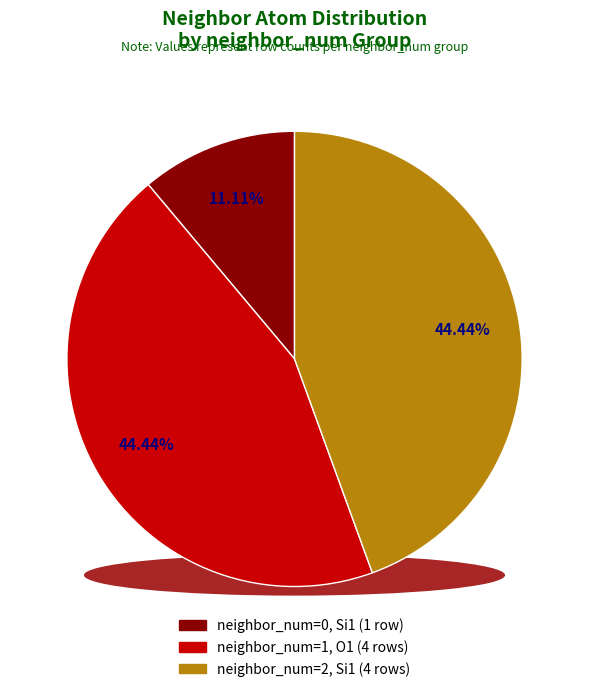

Does neighbor_0 (isite=0) account for over 50% of the chart?

No